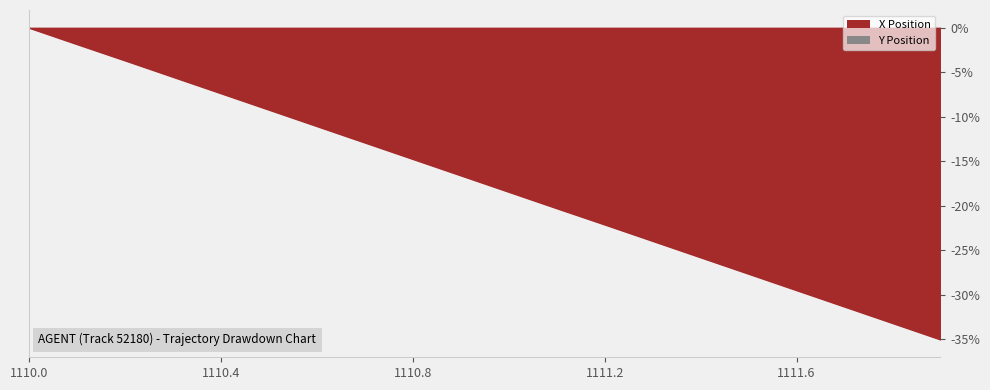

At which category does the chart reach its minimum across all series?

1111.9